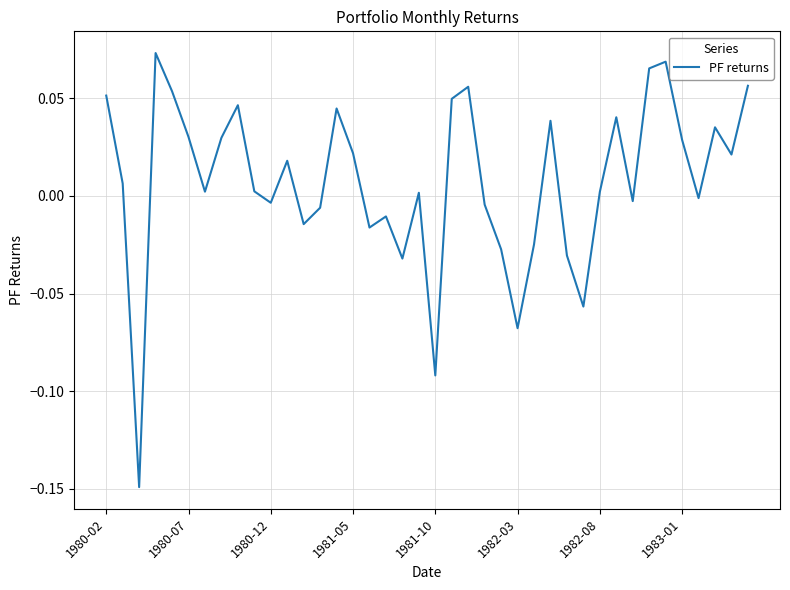

How many lines are shown in the chart?

1